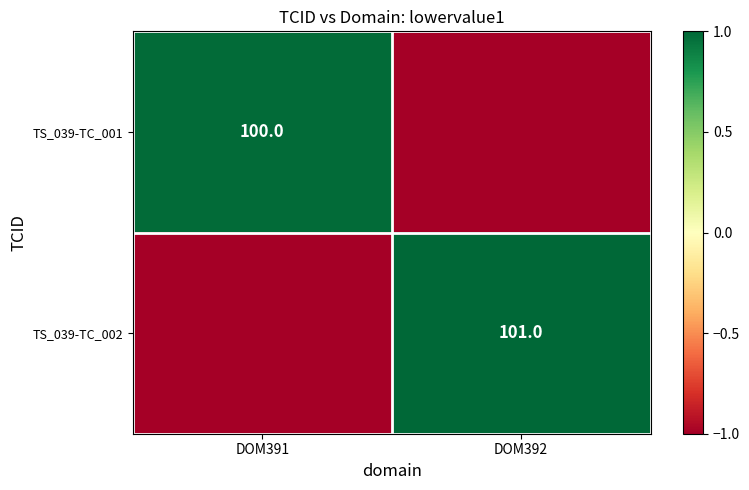

How many series are shown in this chart?

2